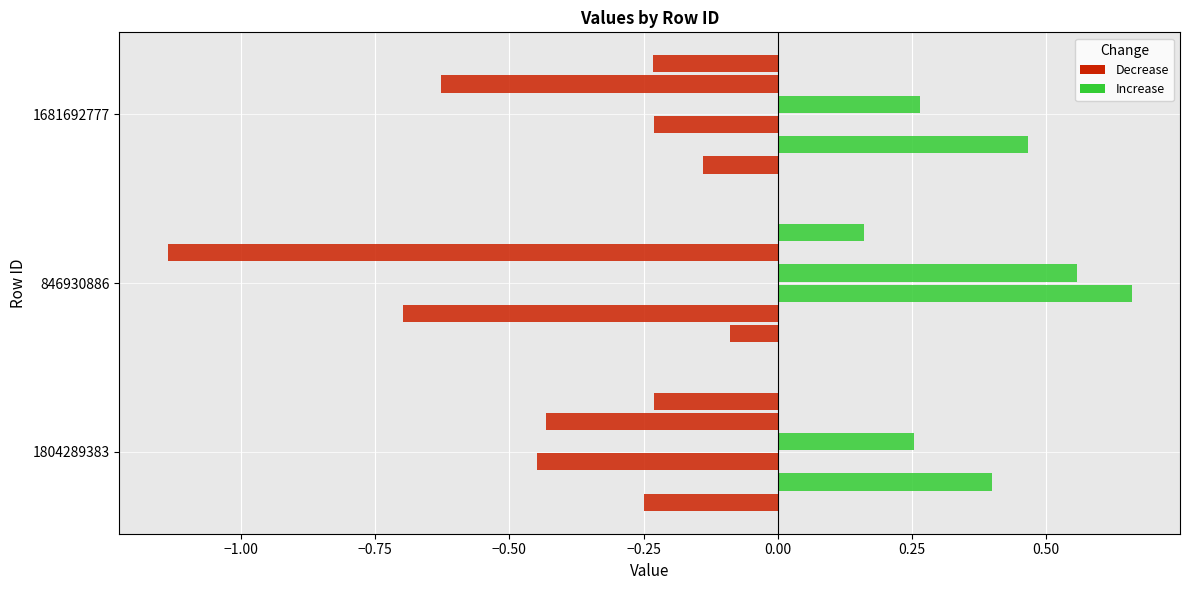

Count the number of data series in this chart.

6